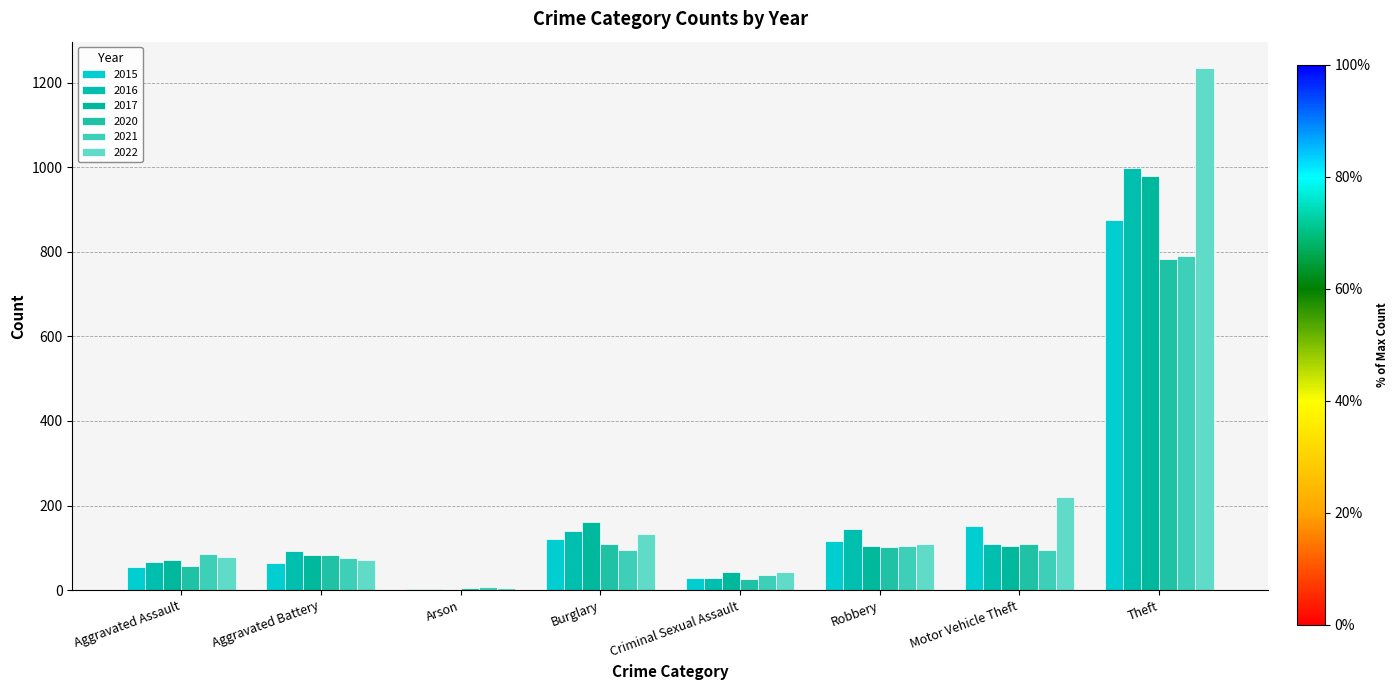

What is the sum of all 2016 values?

1581